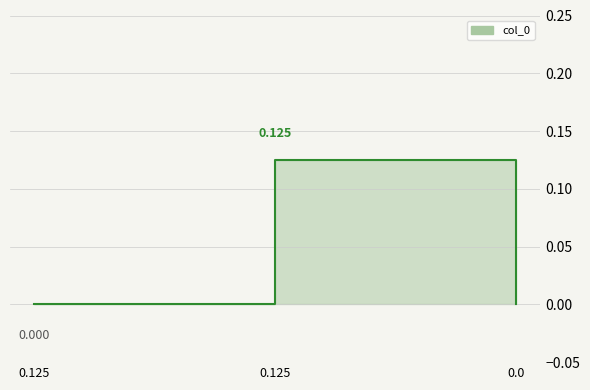

What is the sum of all values?

0.1